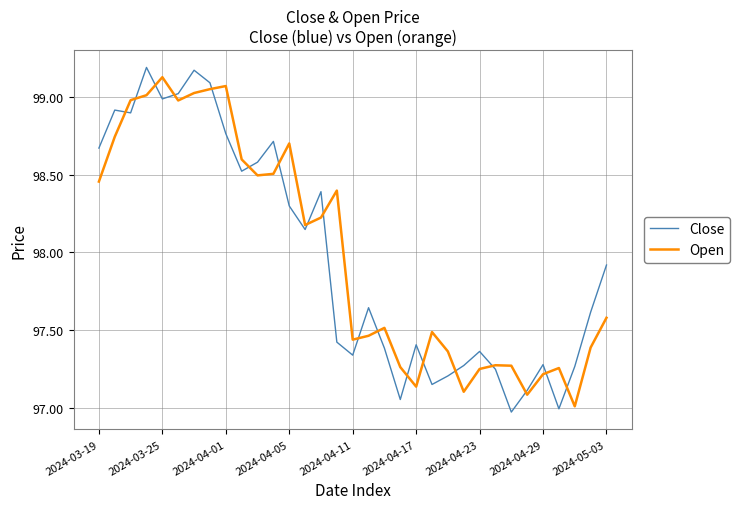

Which series has the largest range (max minus min)?

Close